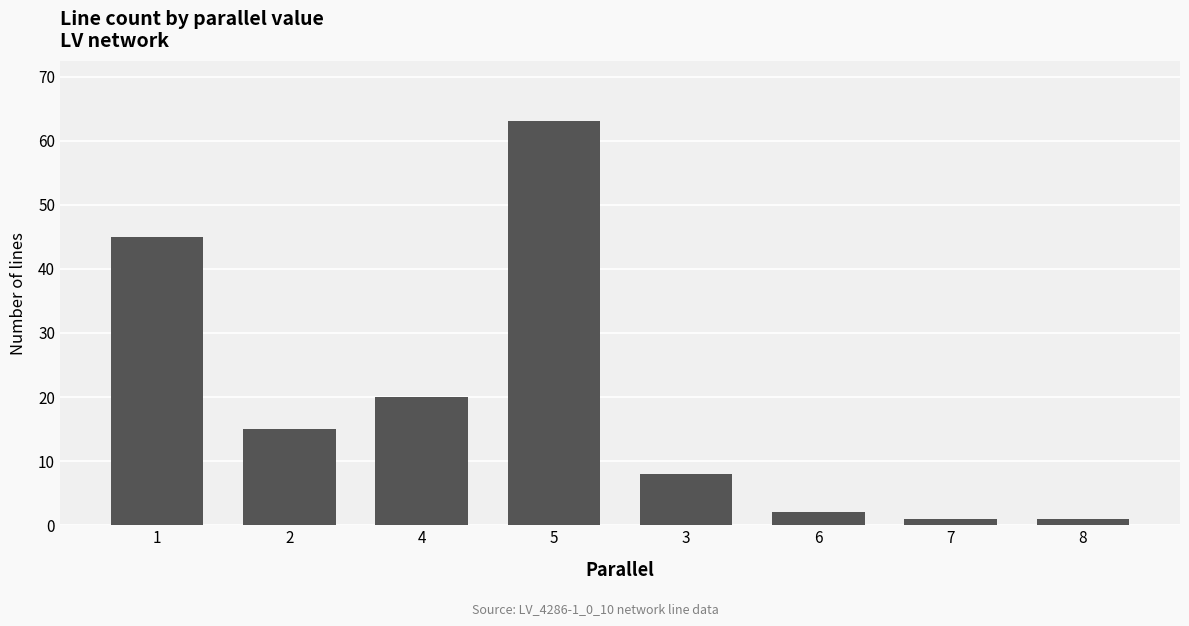

What is the label of the 8th bar from the left?

8